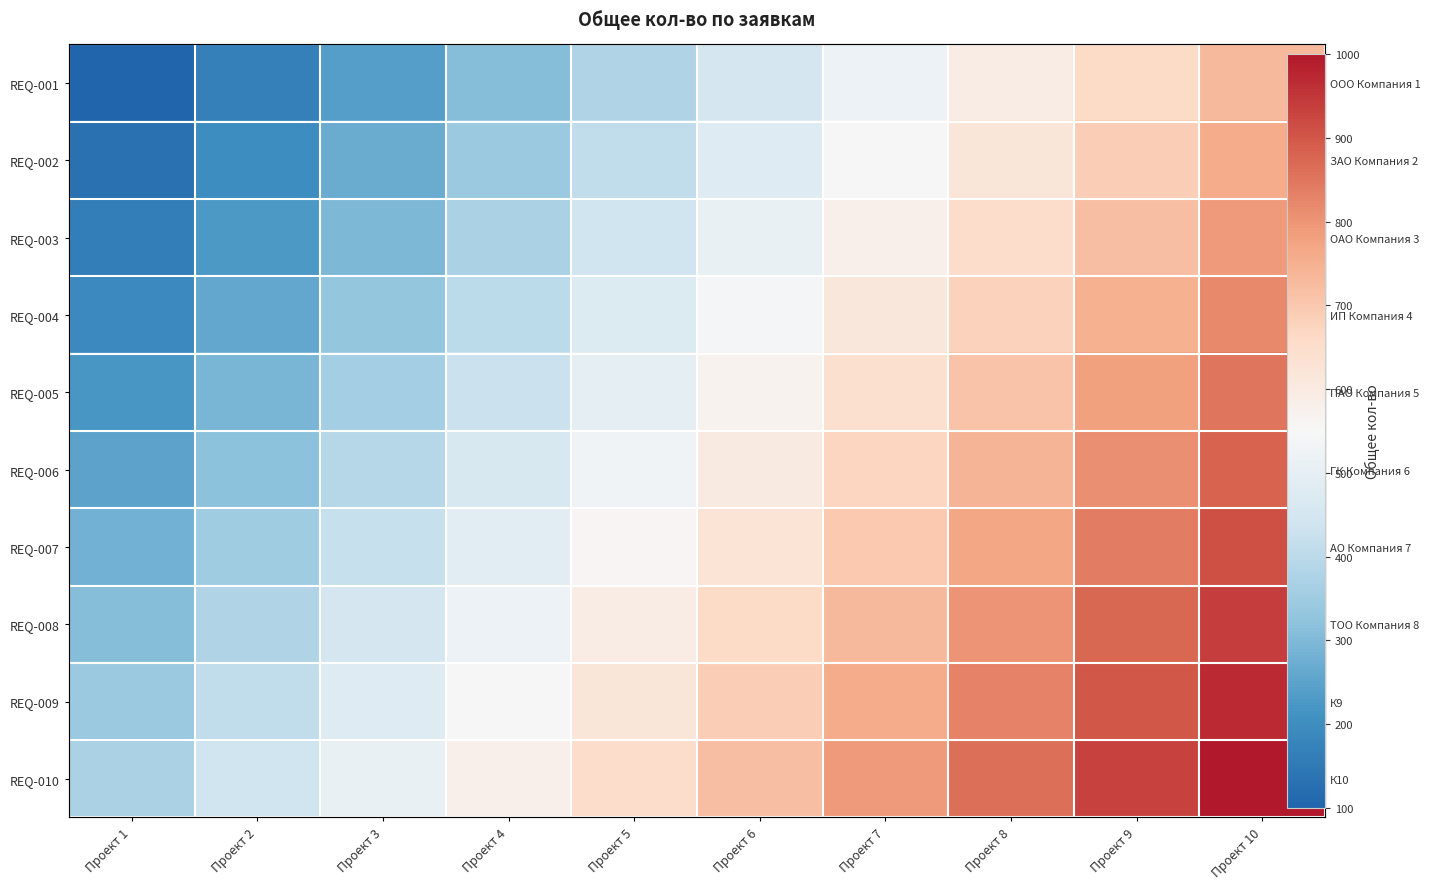

Rank the series by their maximum value, from highest to lowest.

REQ-010, REQ-009, REQ-008, REQ-007, REQ-006, REQ-005, REQ-004, REQ-003, REQ-002, REQ-001